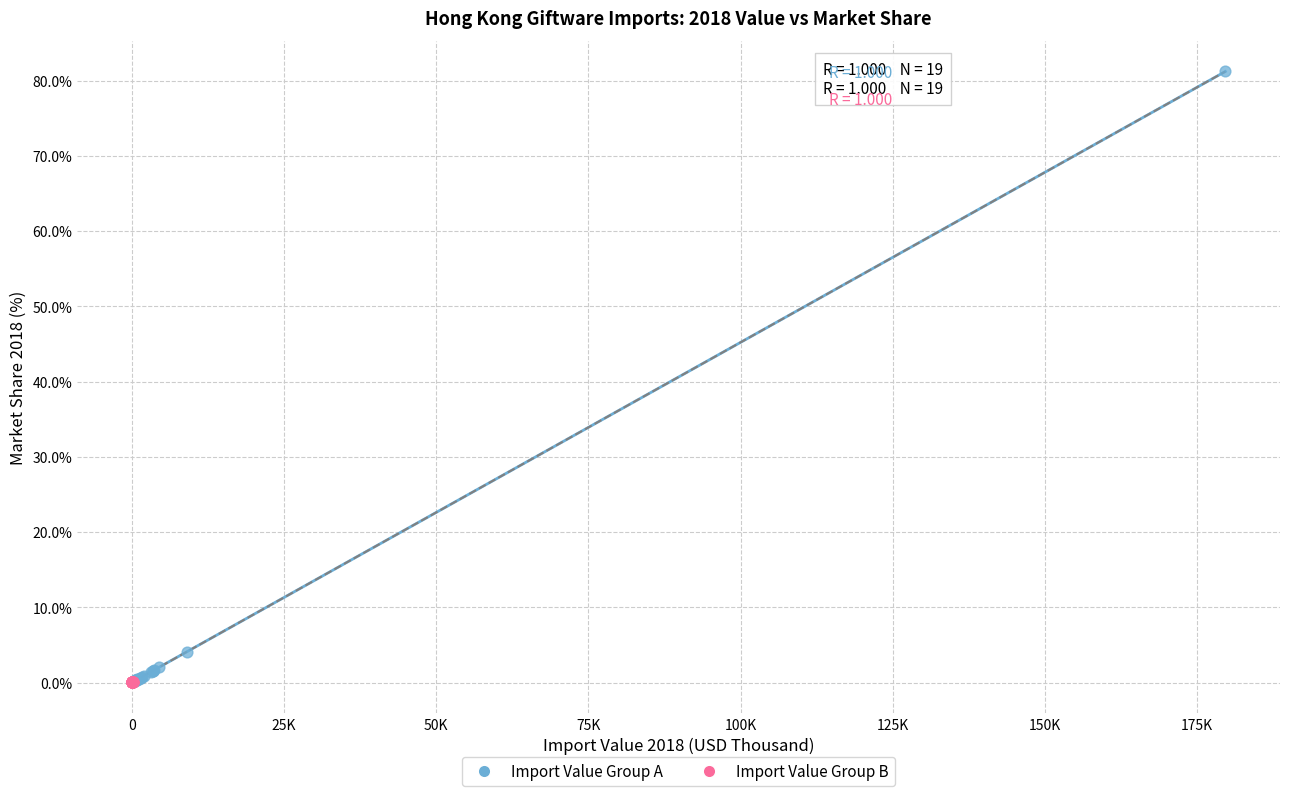

Which series contains the highest Y value?

Import Value Group A